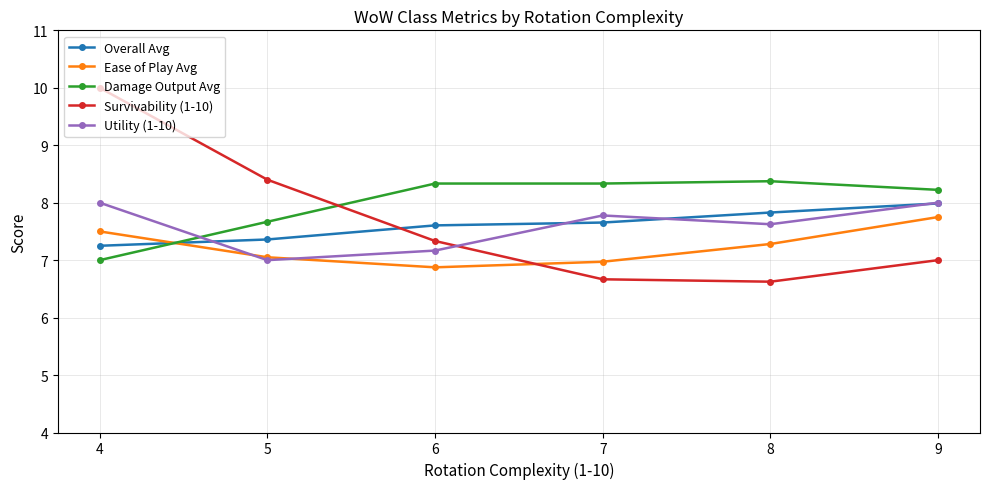

Does the chart have visible grid lines?

Yes